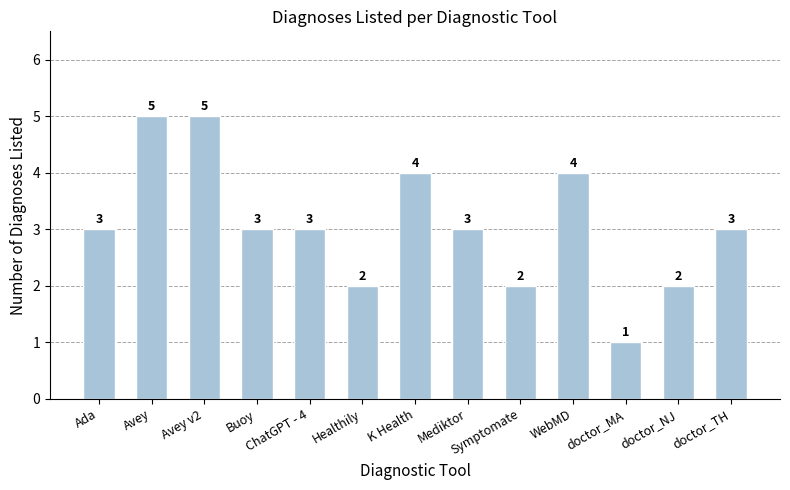

What is the approximate value at Symptomate?

2